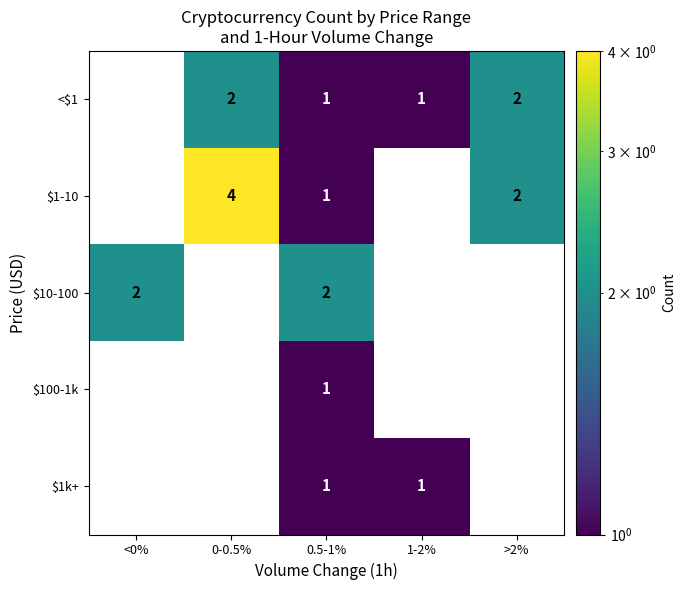

Count the number of categories in the chart.

5